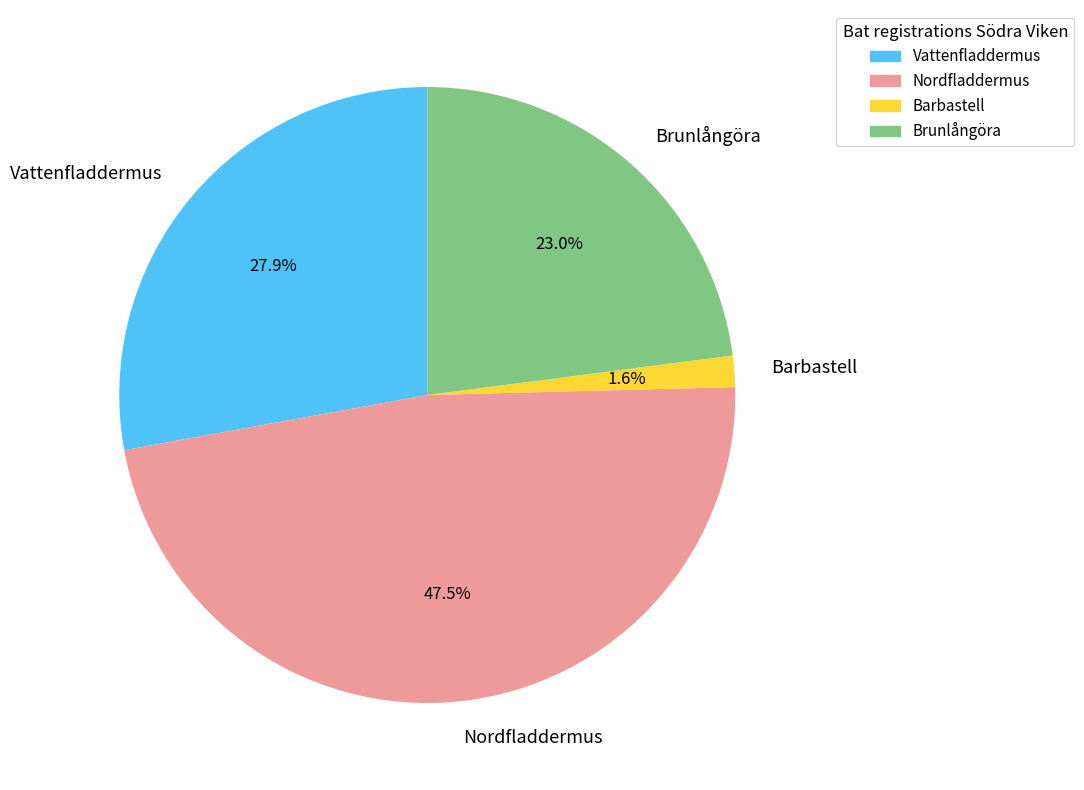

Is there any slice that represents more than half of the pie?

No